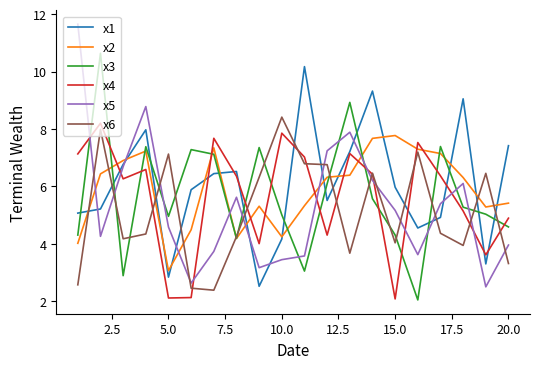

Which series has the largest range (max minus min)?

x5